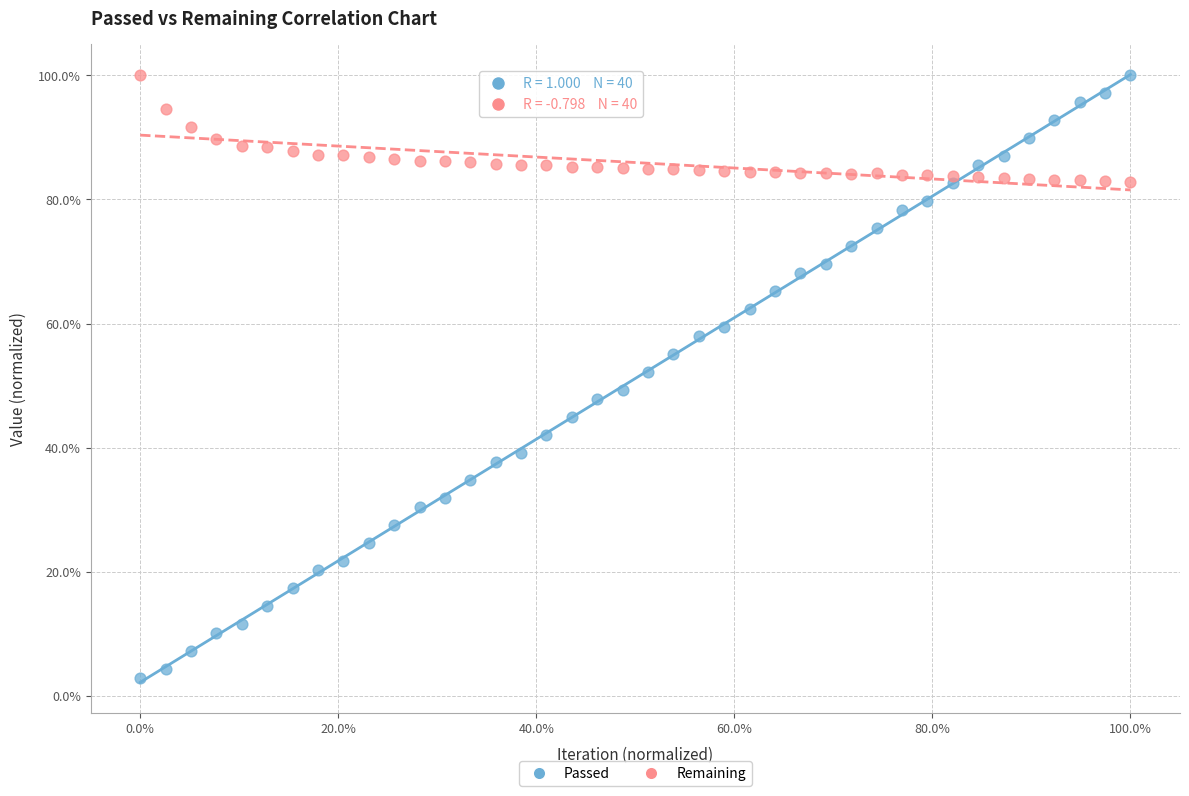

What are all the series names shown in the legend?

Passed, Remaining